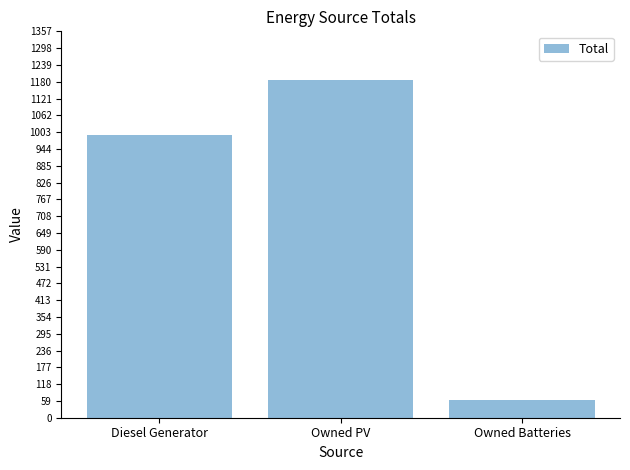

What is the value of the 3rd bar from the left?

61